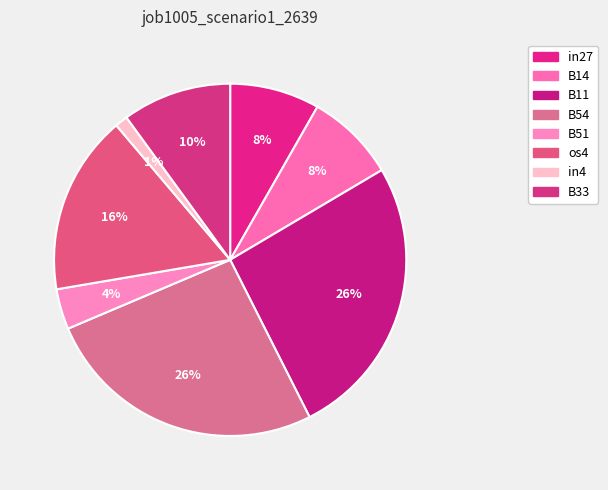

Is there any slice that represents more than half of the pie?

No